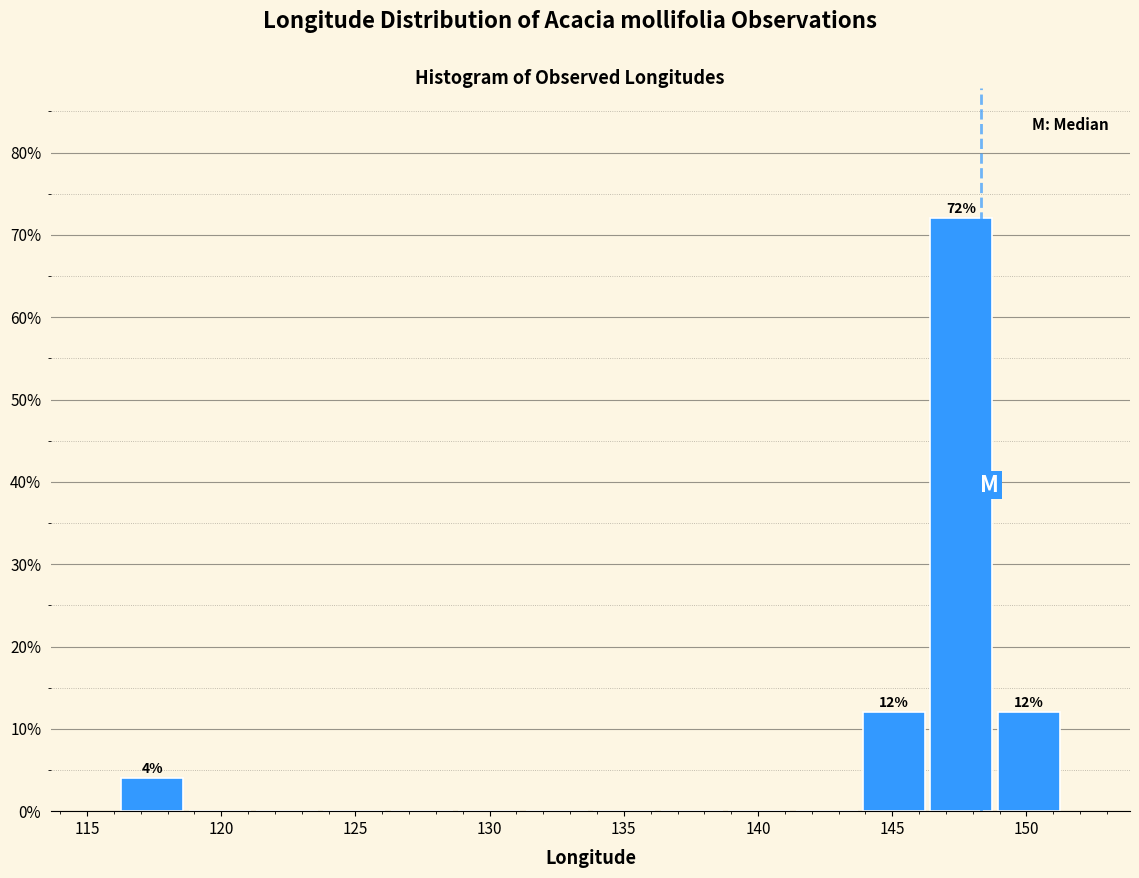

Which range on the x-axis has the tallest bar?

146.5 to 149.0